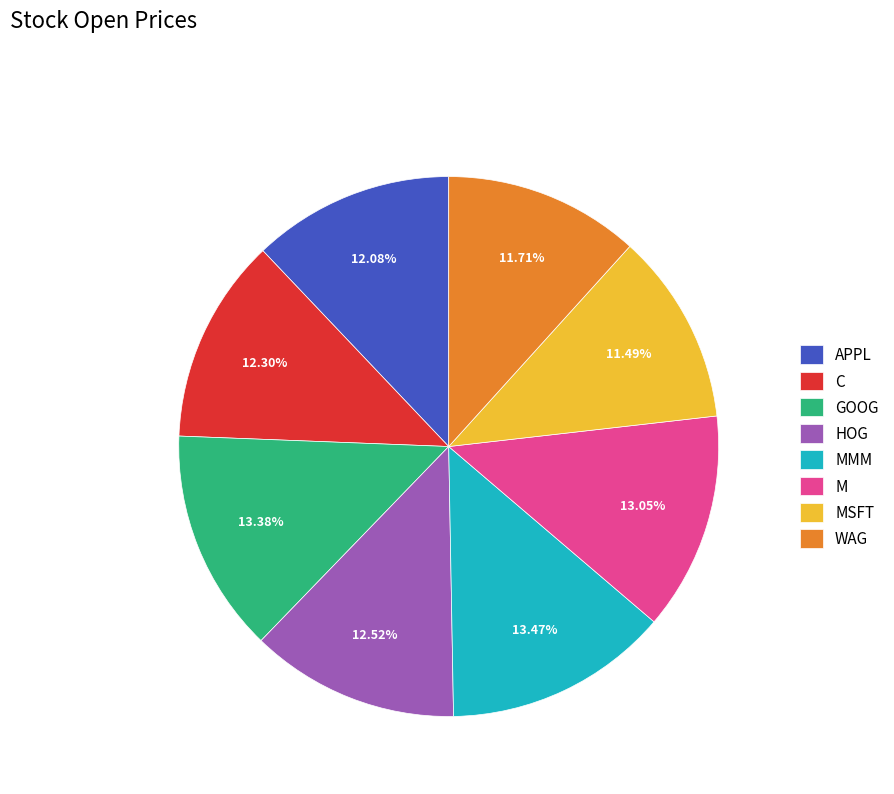

Is the sum of M and MMM greater than half?

No